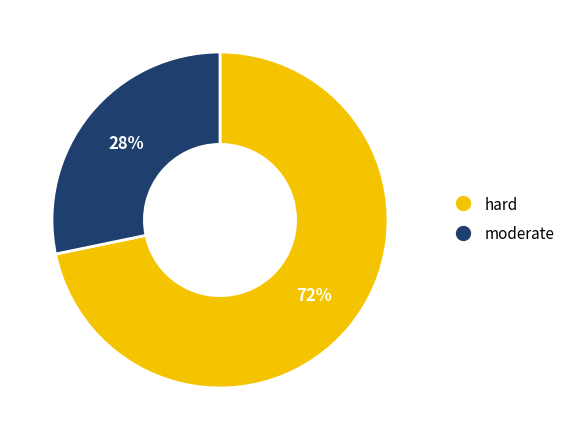

Which category accounts for the majority?

hard